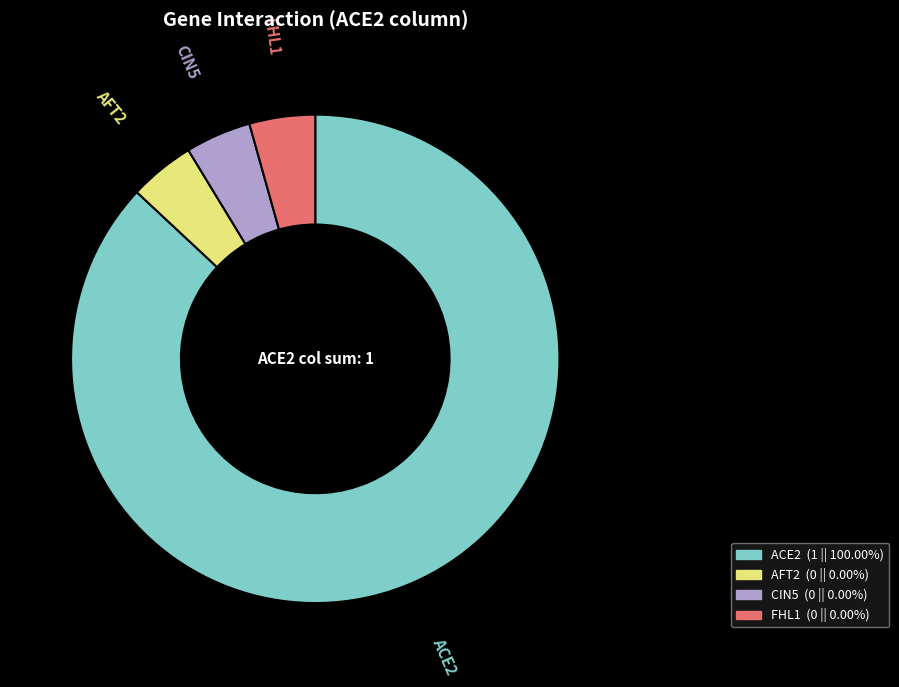

Is there a majority slice in this chart?

Yes